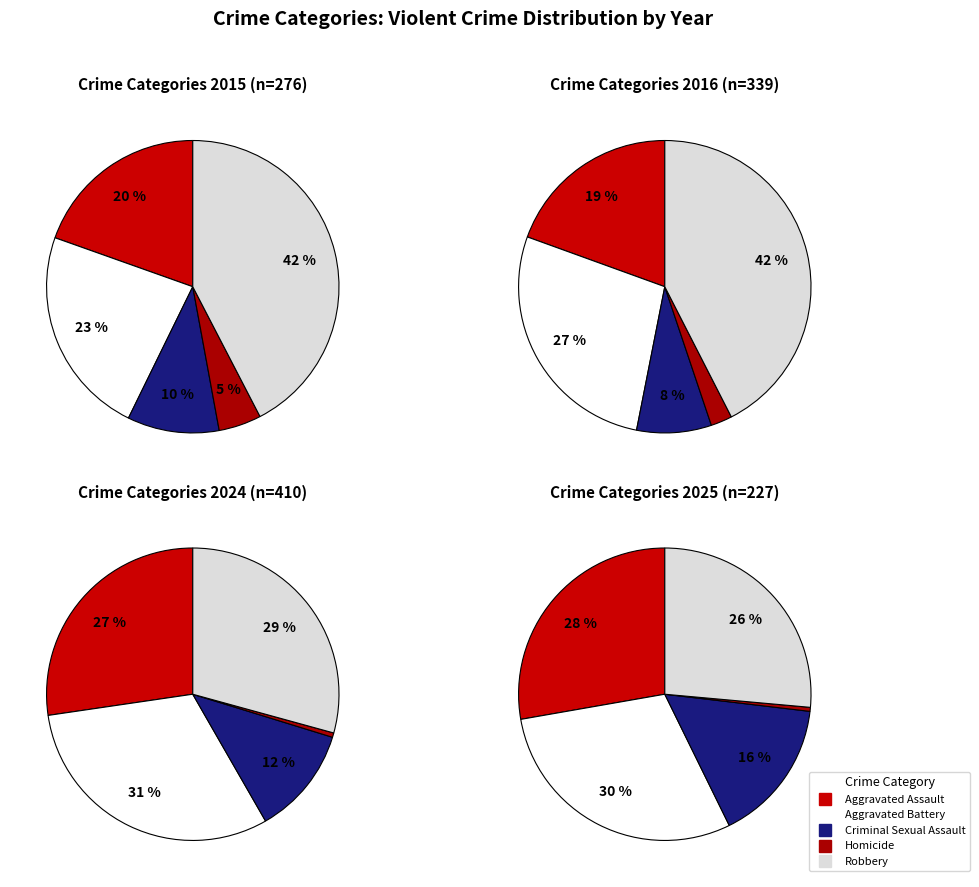

Between Criminal Sexual Assault and Homicide, which is larger?

Criminal Sexual Assault